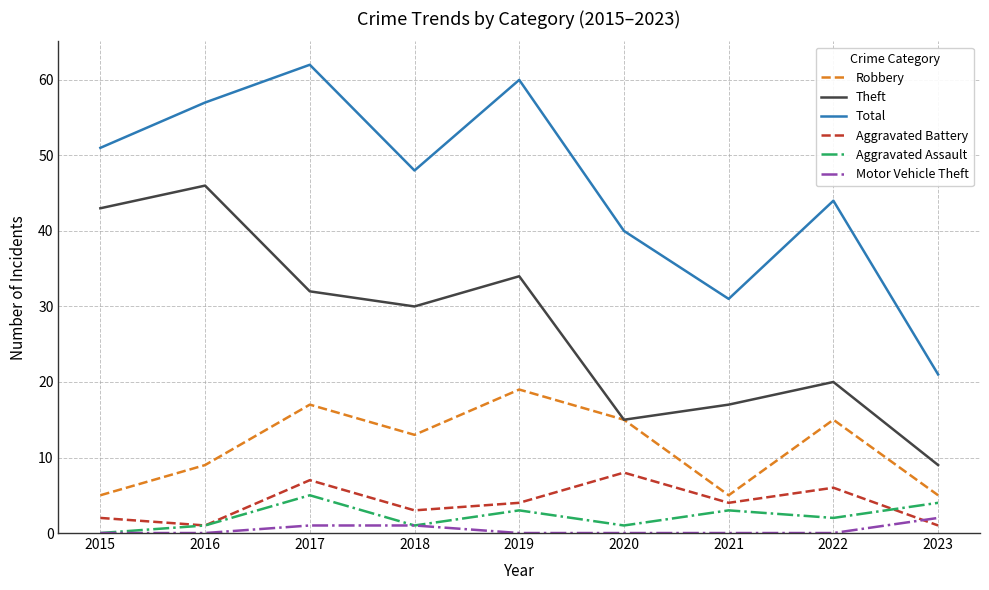

Rank the series by their maximum value, from highest to lowest.

Total, Theft, Robbery, Aggravated Battery, Aggravated Assault, Motor Vehicle Theft